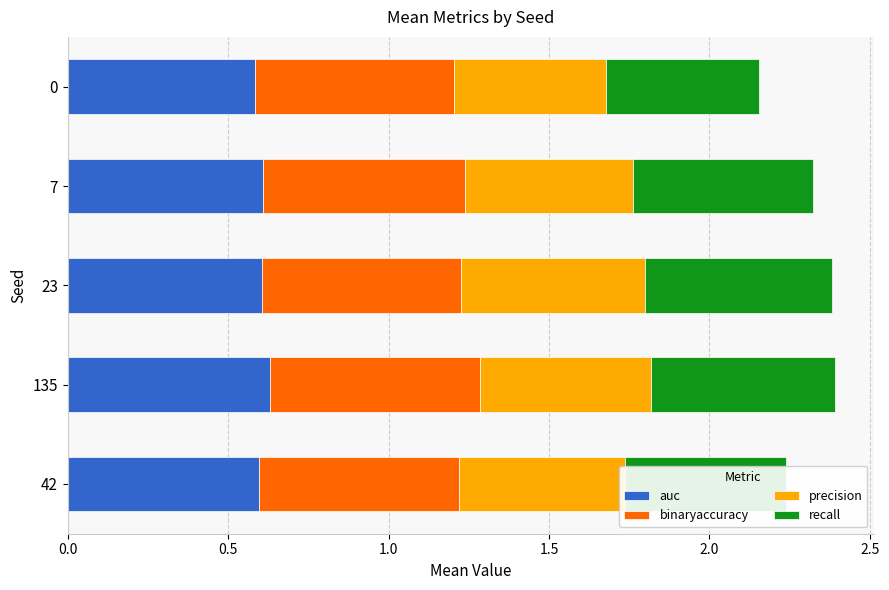

What is the total value across all series at 7?

2.3